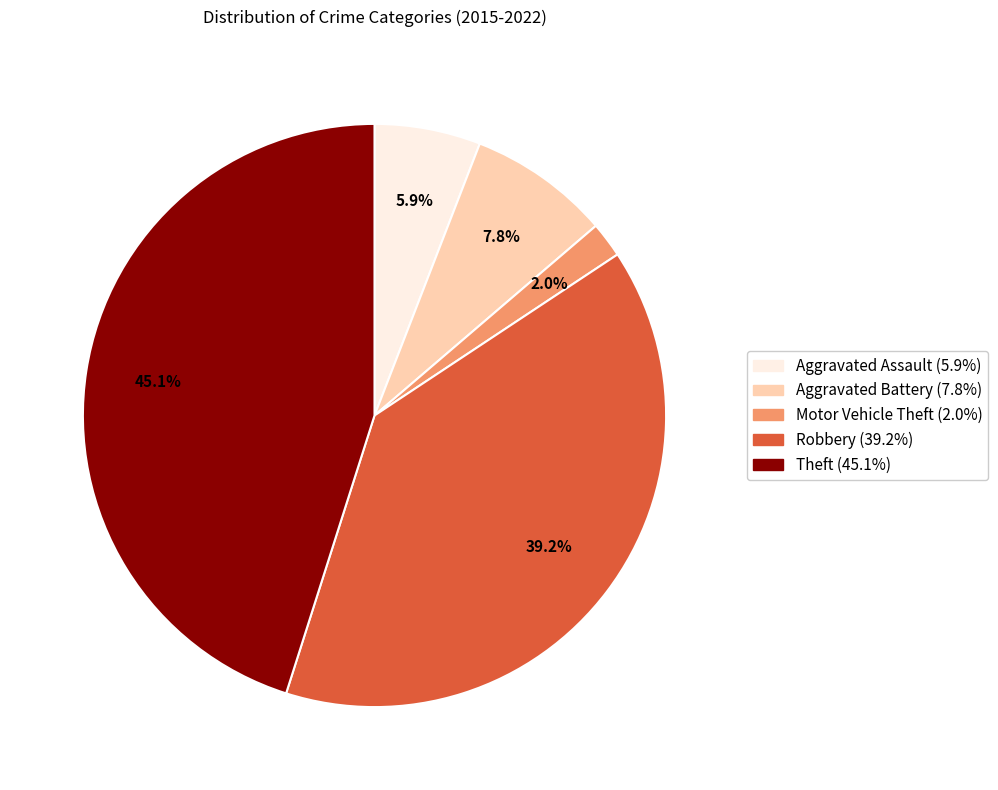

The Motor Vehicle Theft slice represents 2% of the pie. True or false?

True